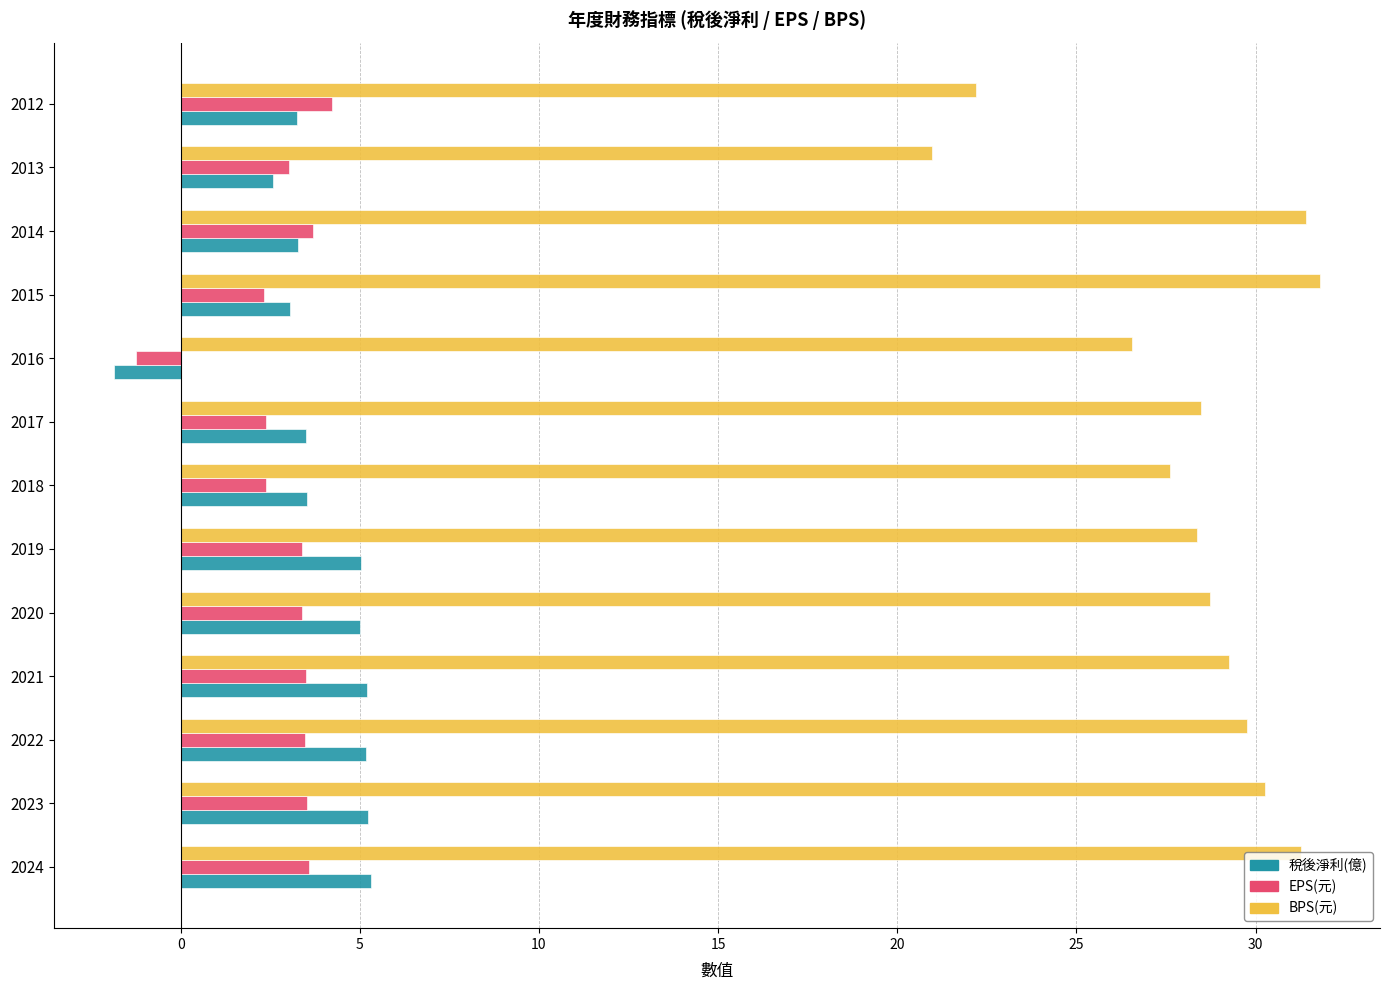

The 稅後淨利(億) series shows 5.0 at 2019. True or false?

True